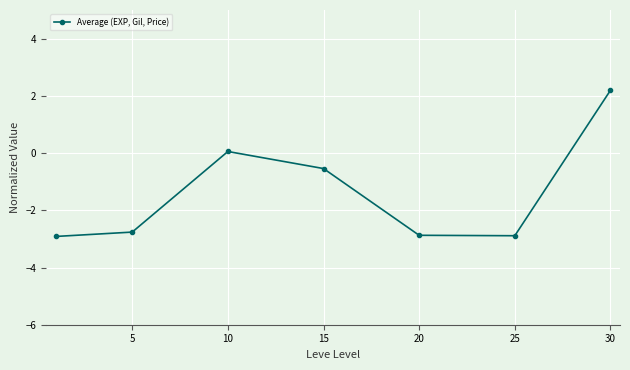

Reading left to right, what are all the values shown in this chart?

-2.9	-2.8	0.1	-0.5	-2.9	-2.9	2.2